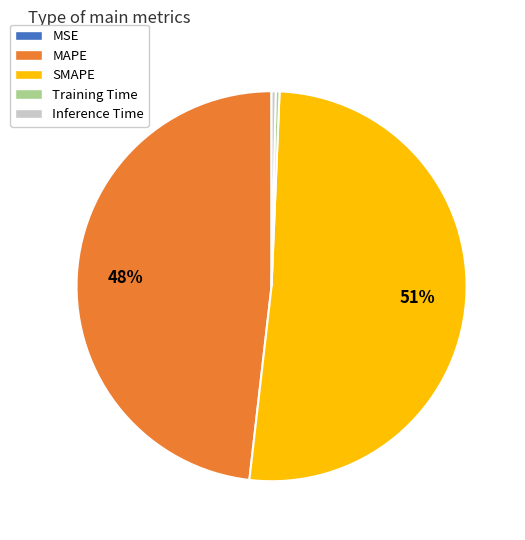

To the nearest percent, what percentage of the pie is MAPE?

48%